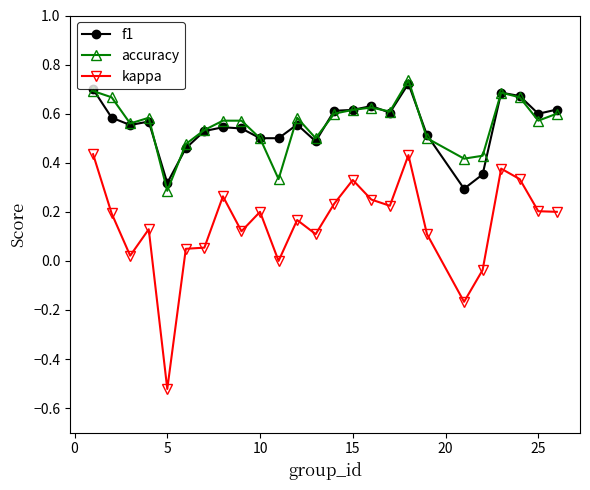

True or false: kappa and f1 cross at least once.

False